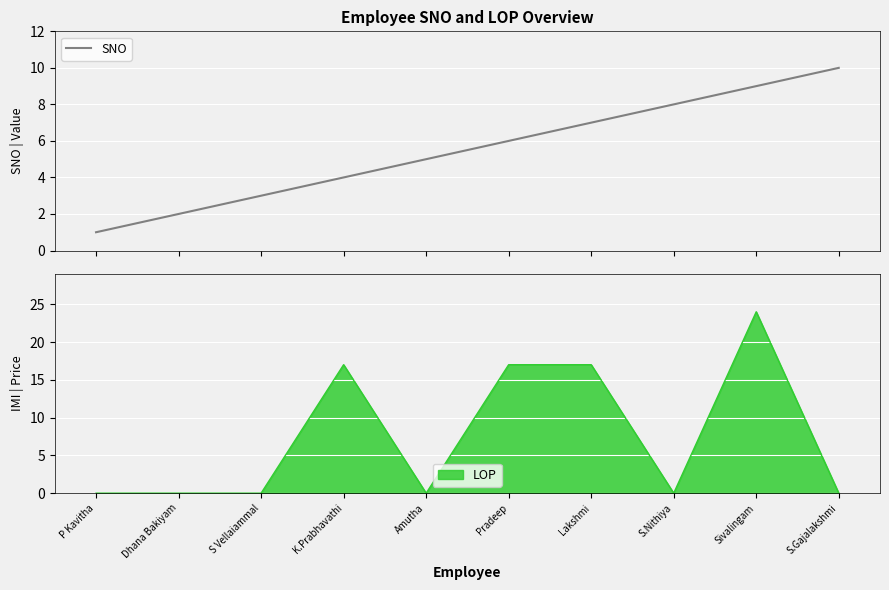

What is the label of the 5th point from the left?

Amutha